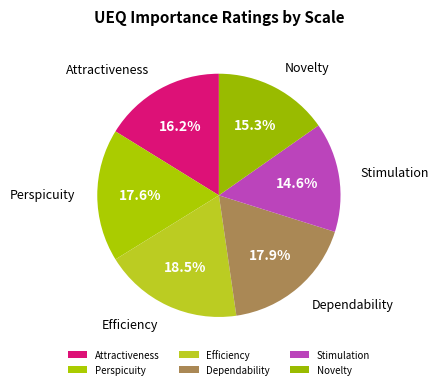

To the nearest percent, what is the average slice percentage?

17%